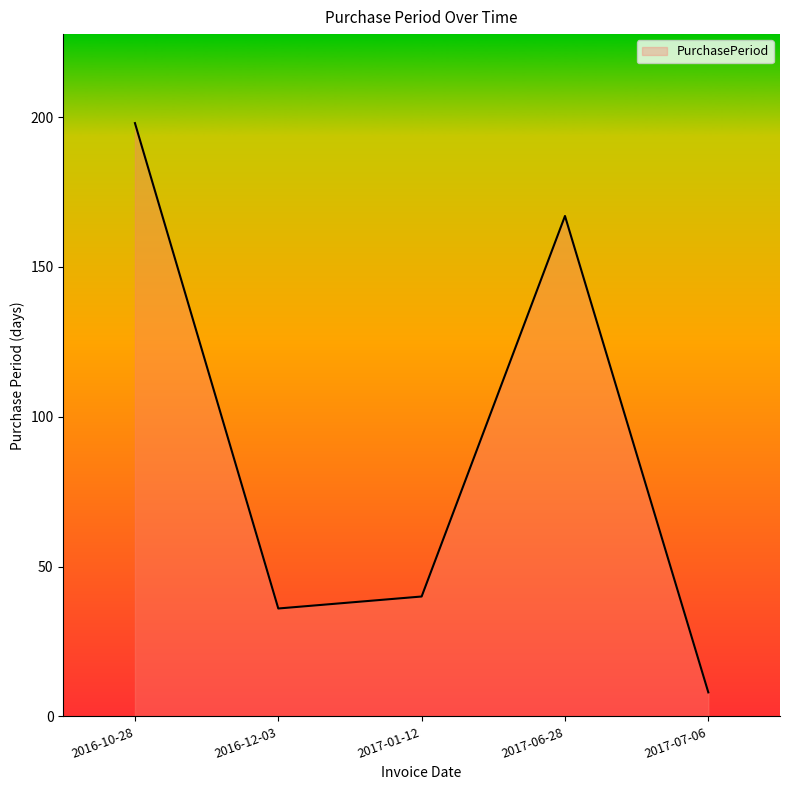

Between 2016-10-28 and 2017-01-12, which is larger?

2016-10-28